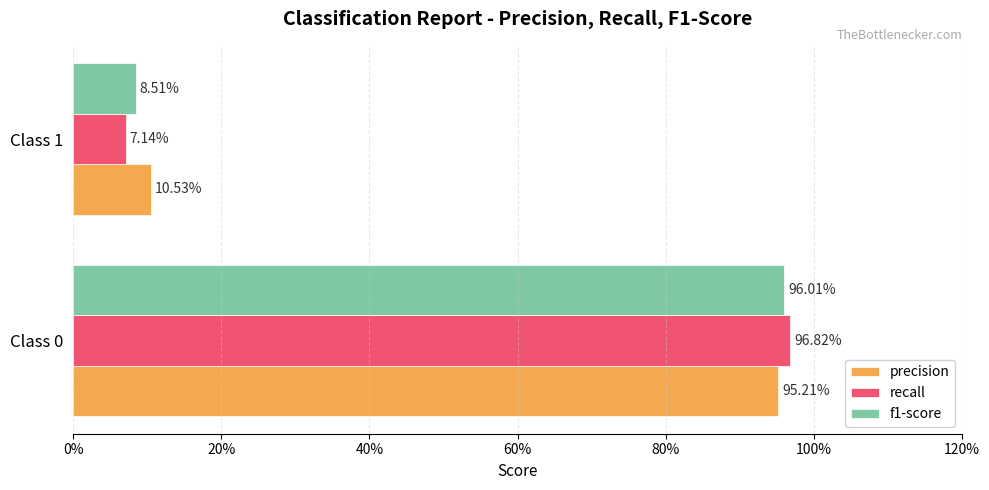

What is the sum of all f1-score values?

1.0